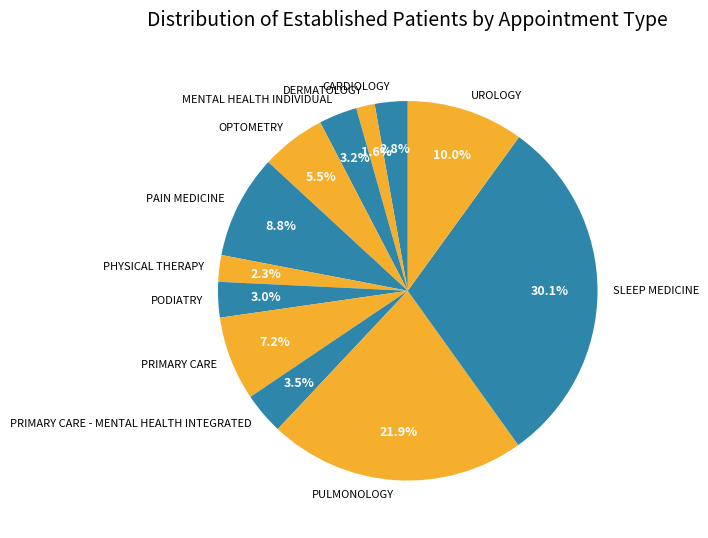

Which slice is the smallest?

DERMATOLOGY